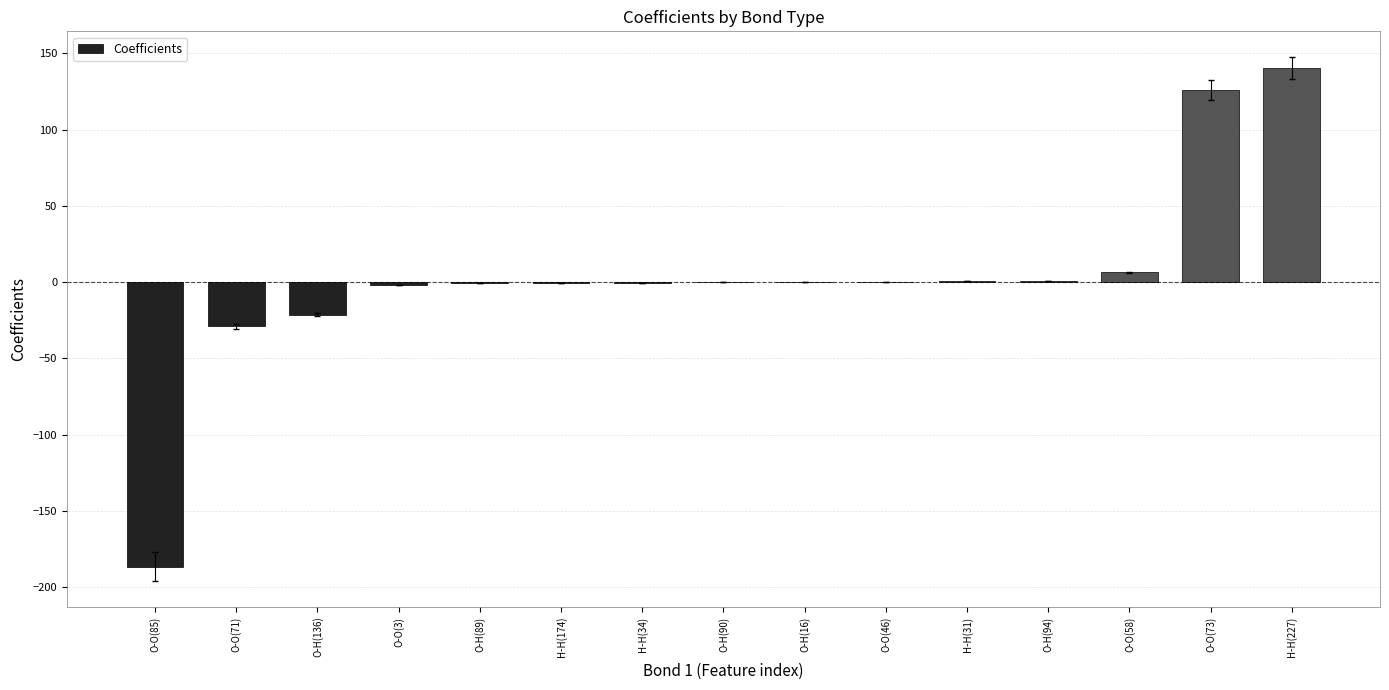

Is it true that the value at O-O(71) is -49.4?

False